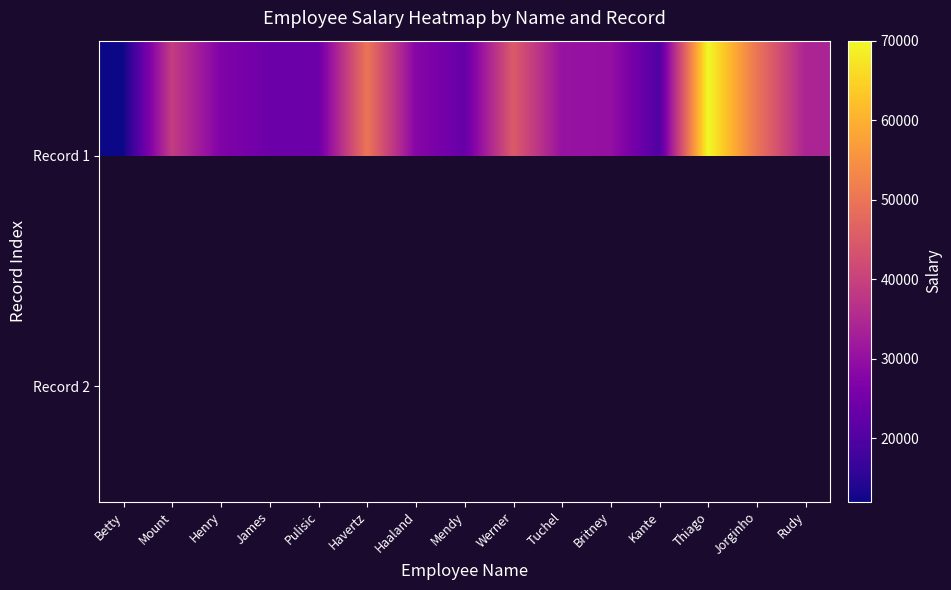

At how many categories does at least one series exceed 34498?

6